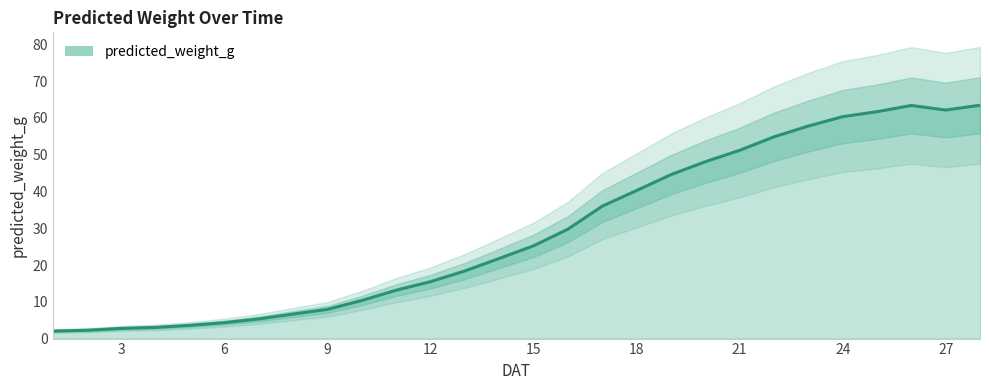

Which category has the lowest value across all series?

1